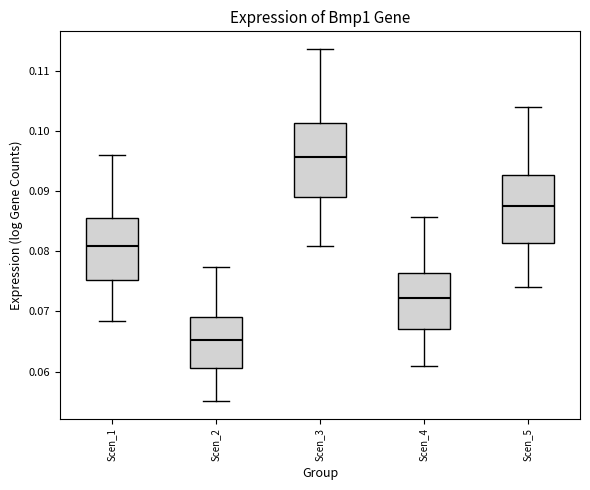

Reading left to right, read every box against the y-axis: the position of its median line, the range the box covers, and the ends of its whiskers. The values are not printed on the chart, so give them approximately, as read against the axis.

Scen_1: median 0.081, box 0.075 to 0.086, whiskers 0.068 to 0.096
Scen_2: median 0.065, box 0.061 to 0.069, whiskers 0.055 to 0.077
Scen_3: median 0.096, box 0.089 to 0.101, whiskers 0.081 to 0.114
Scen_4: median 0.072, box 0.067 to 0.076, whiskers 0.061 to 0.086
Scen_5: median 0.088, box 0.081 to 0.093, whiskers 0.074 to 0.104